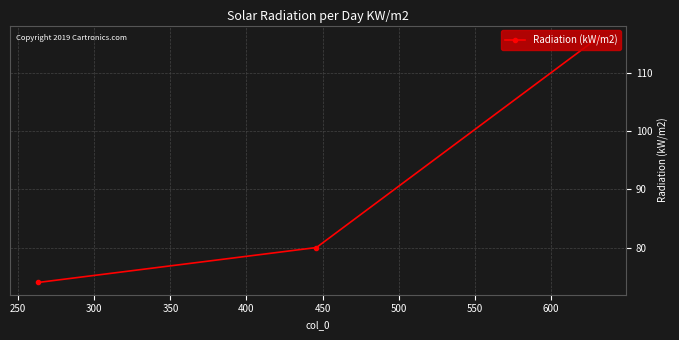

What is the value of the 1st point from the left?

74